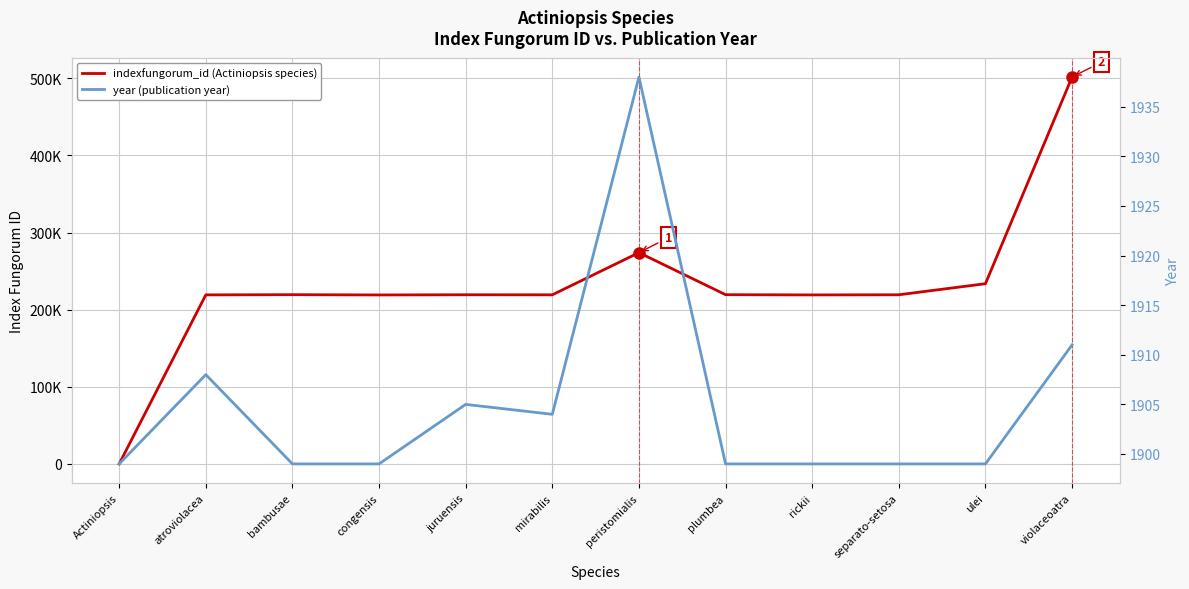

What are all the series names shown in the legend?

indexfungorum_id, year